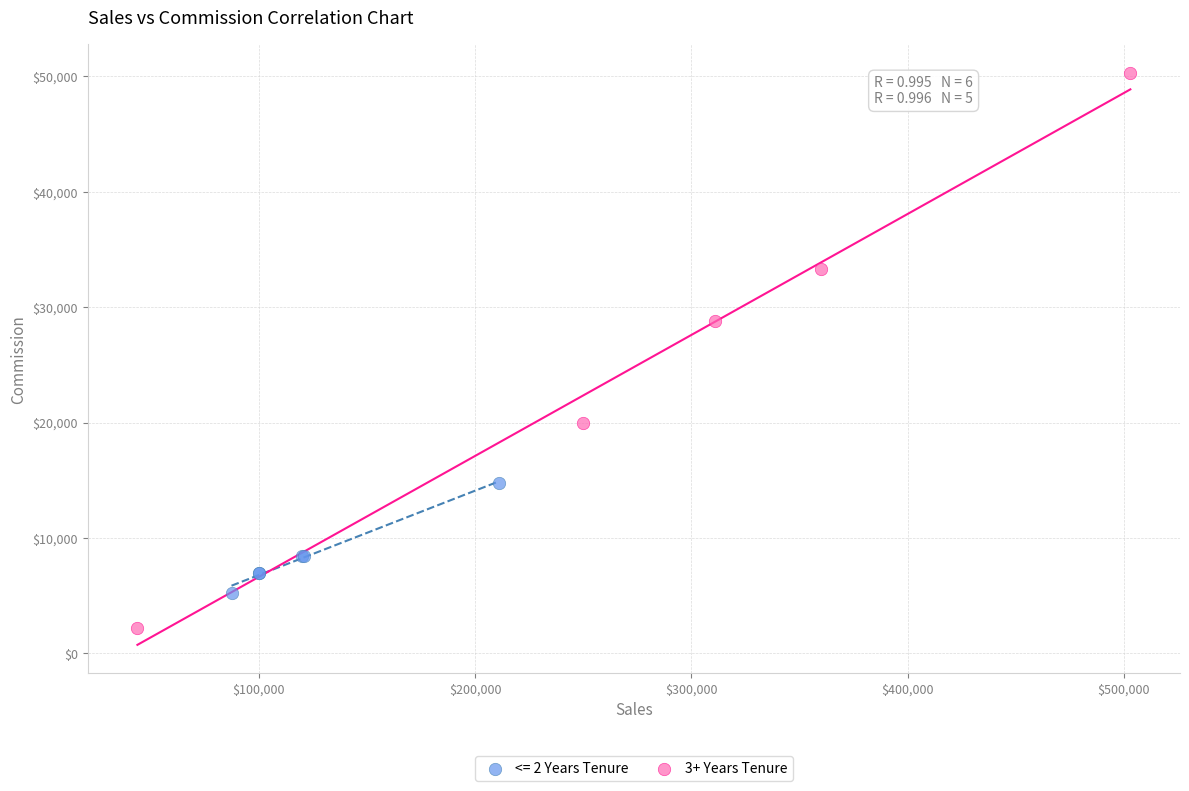

Which series reaches the maximum Y coordinate?

3+ Years Tenure